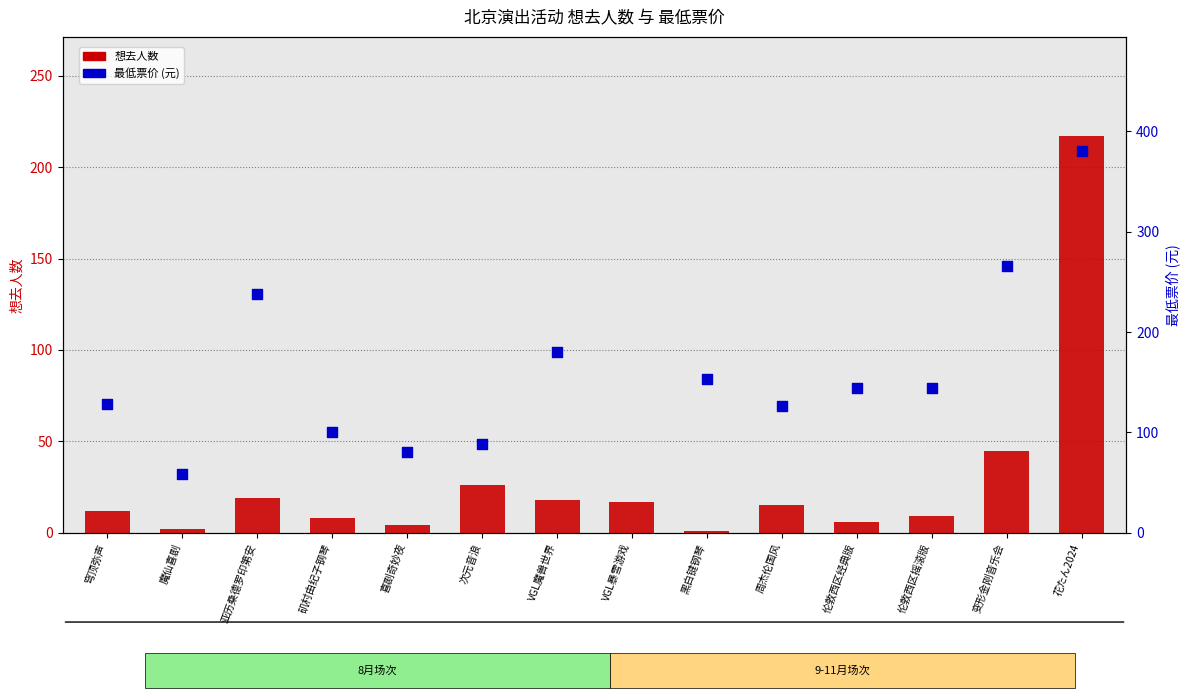

Is the value of 最低票价 at 魔仙喜剧 greater than the value of 想去人数 at 伦敦西区摇滚版?

Yes